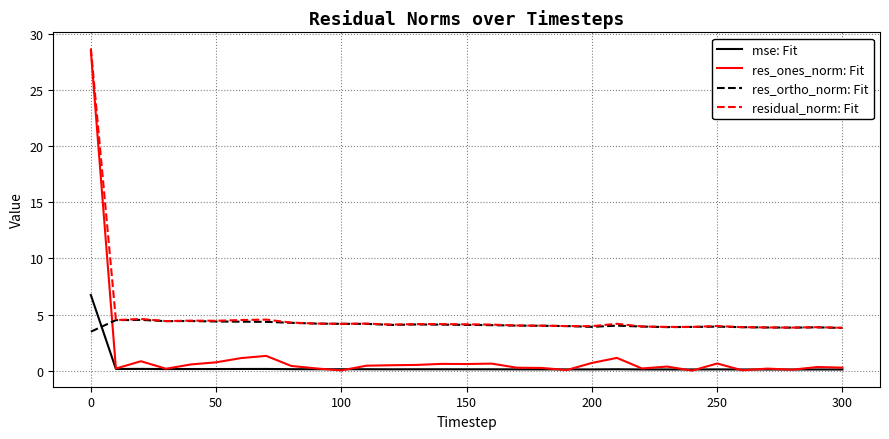

What are all the series names shown in the legend?

mse: Fit, res_ones_norm: Fit, res_ortho_norm: Fit, residual_norm: Fit